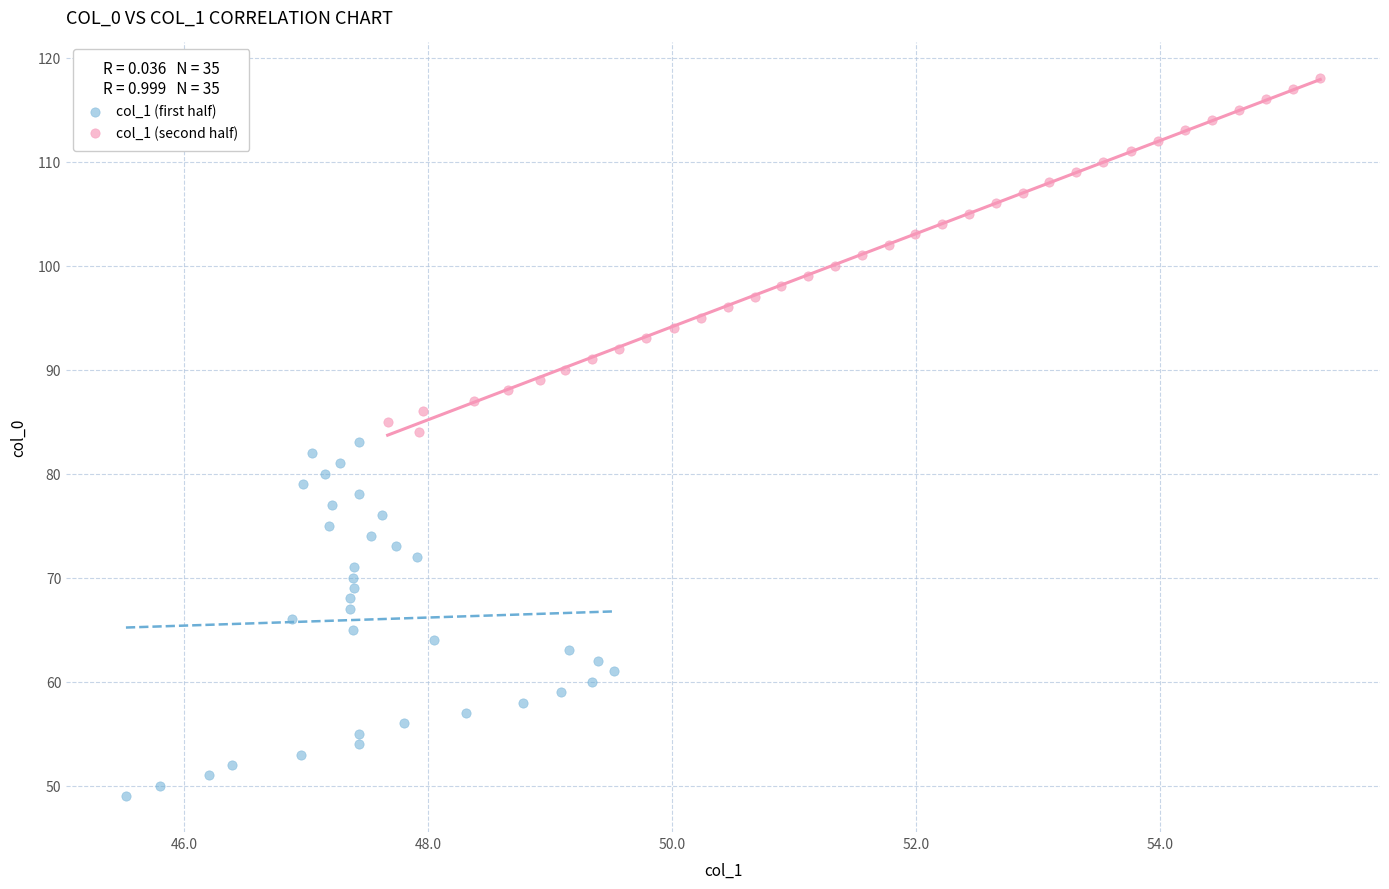

Which series contains the highest Y value?

col_1 (second half)